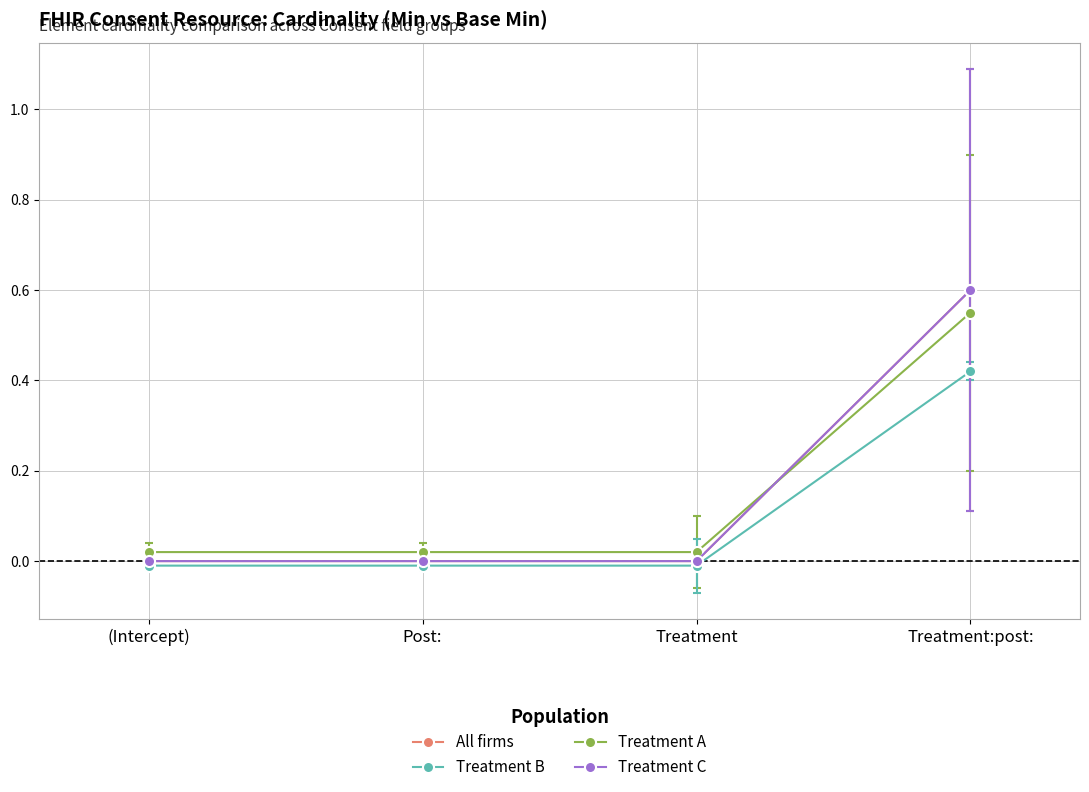

Is this an area chart (filled region under the line)?

No